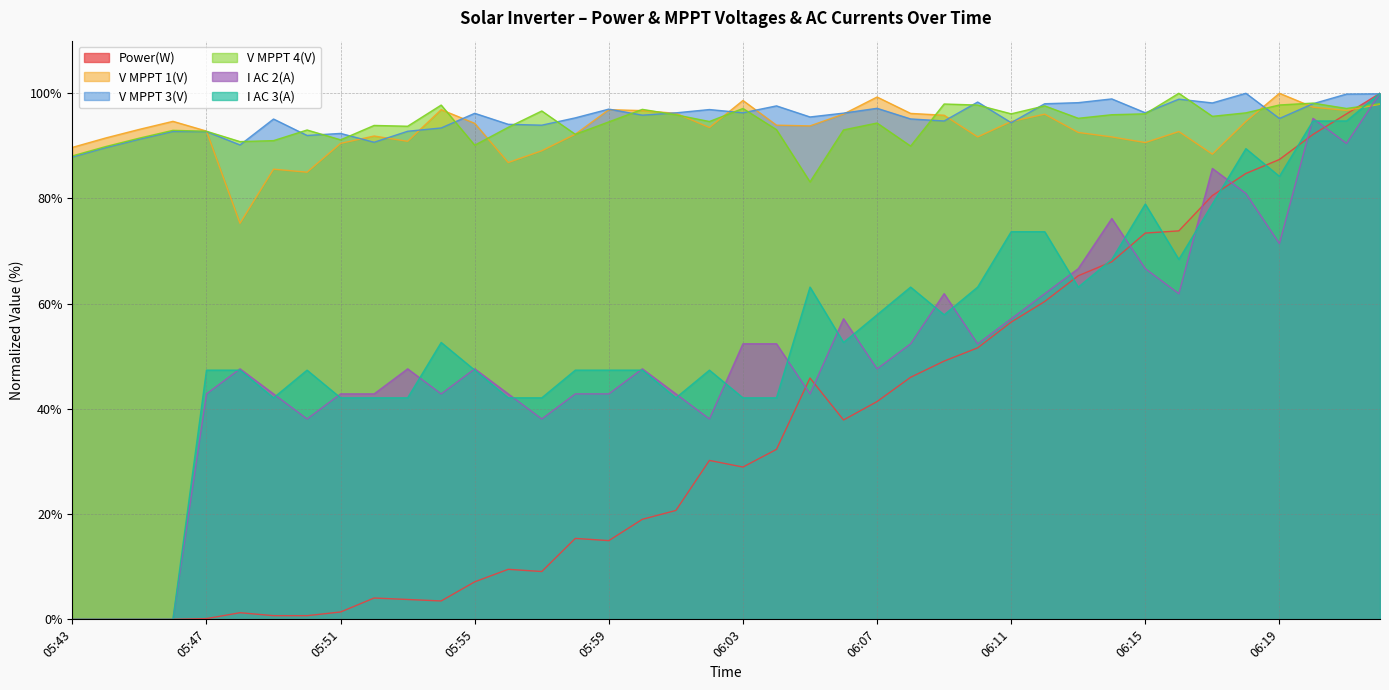

How many interior local valleys does the I AC 3(A) series have?

7